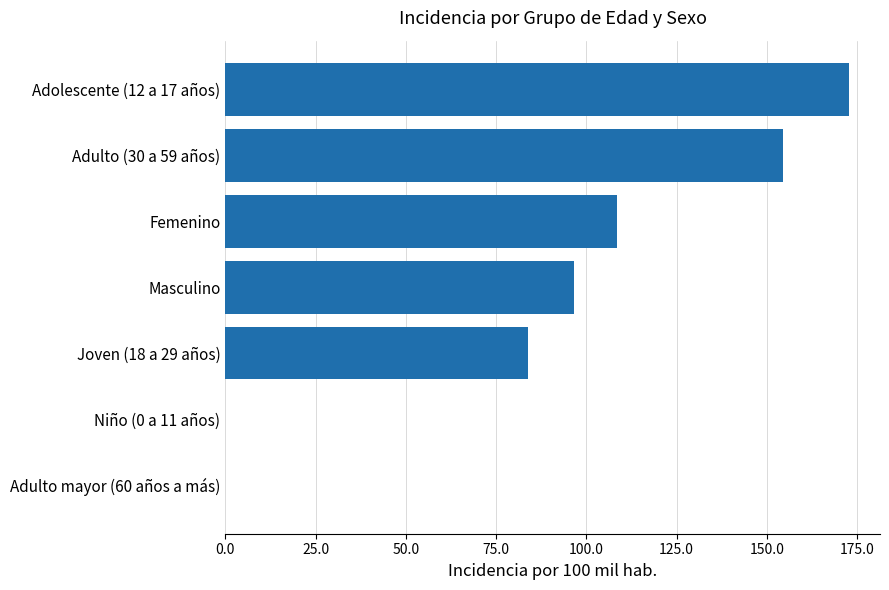

What is the sum of the values at Adolescente (12 a 17 años) and Adulto (30 a 59 años)?

327.1